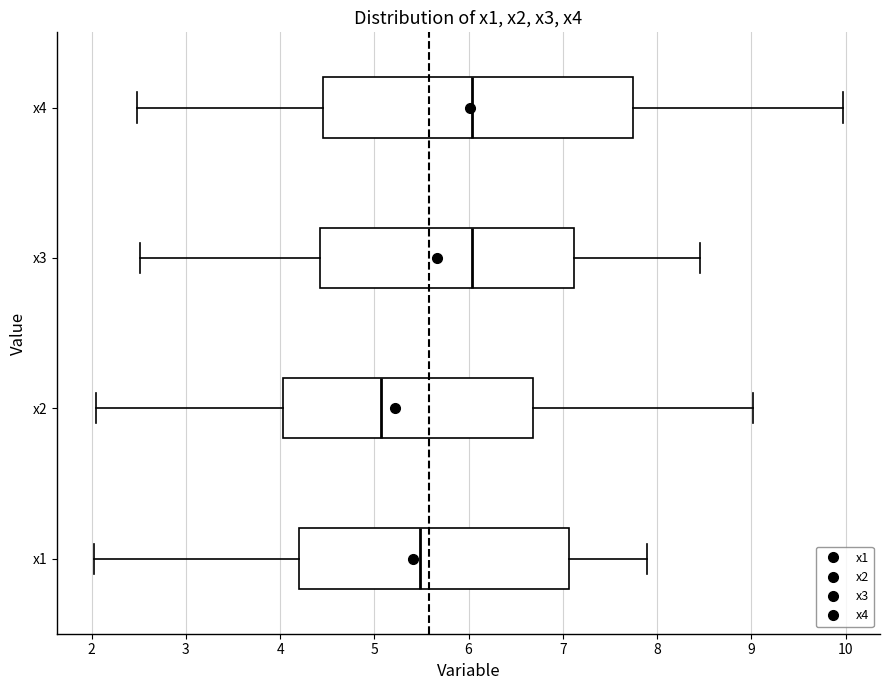

Reading bottom to top, transcribe this box plot: for each box, give where its median line is, the range the box spans, and where its two whiskers end, as read against the x-axis. The values are not printed on the chart, so give them approximately, as read against the axis.

x1: median 5.5, box 4.2 to 7.1, whiskers 2.0 to 7.9
x2: median 5.1, box 4.0 to 6.7, whiskers 2.0 to 9.0
x3: median 6.0, box 4.4 to 7.1, whiskers 2.5 to 8.5
x4: median 6.0, box 4.5 to 7.7, whiskers 2.5 to 10.0